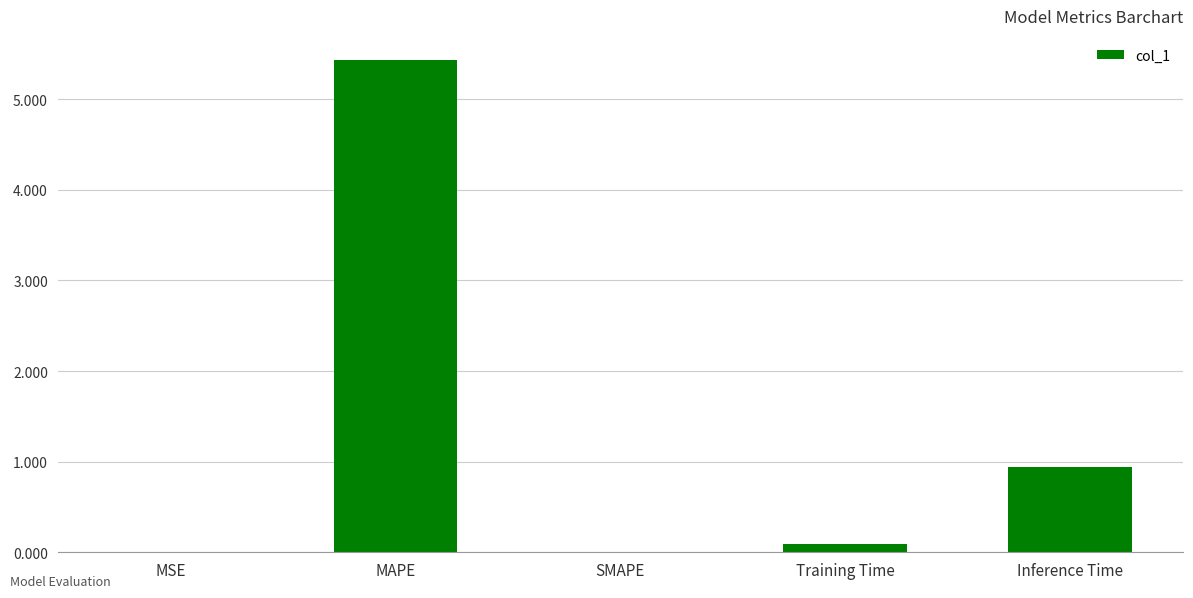

Which has a higher value, MSE or MAPE?

MAPE